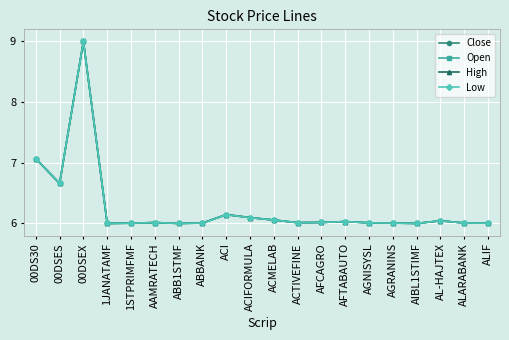

At which category is the sum across all series the highest?

00DSEX